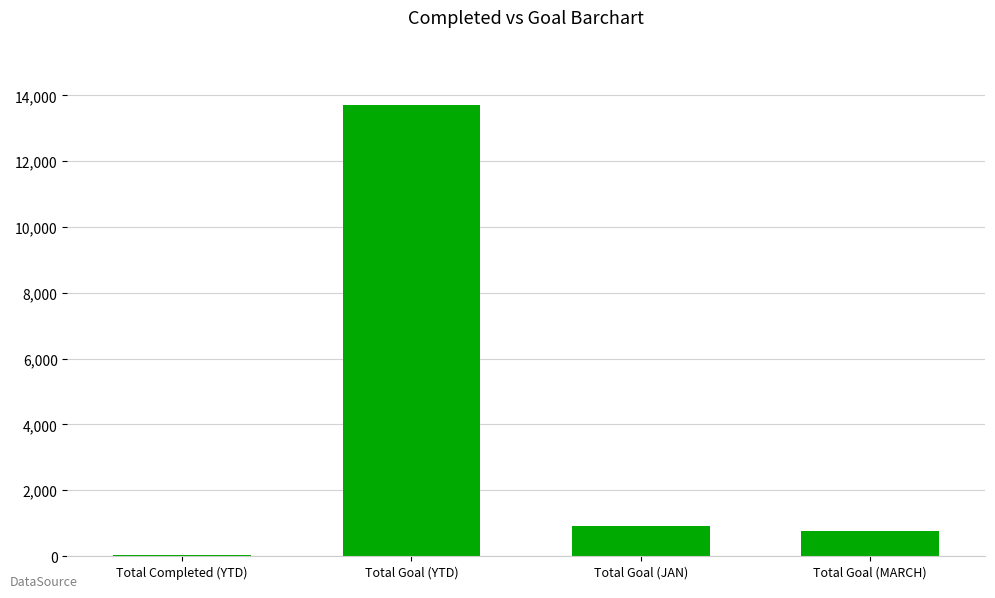

Count the number of data series in this chart.

1